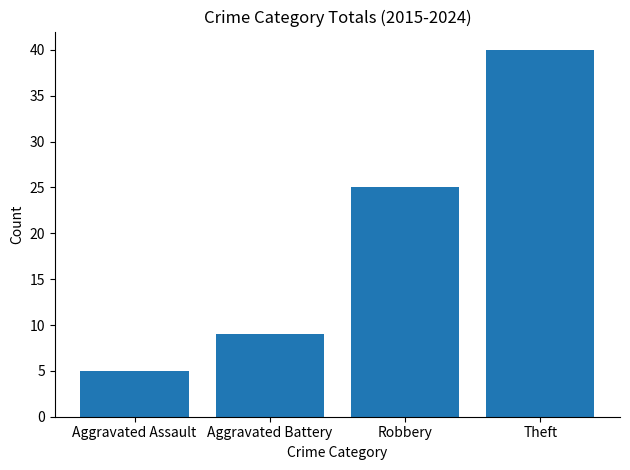

What position from the left is Theft?

4